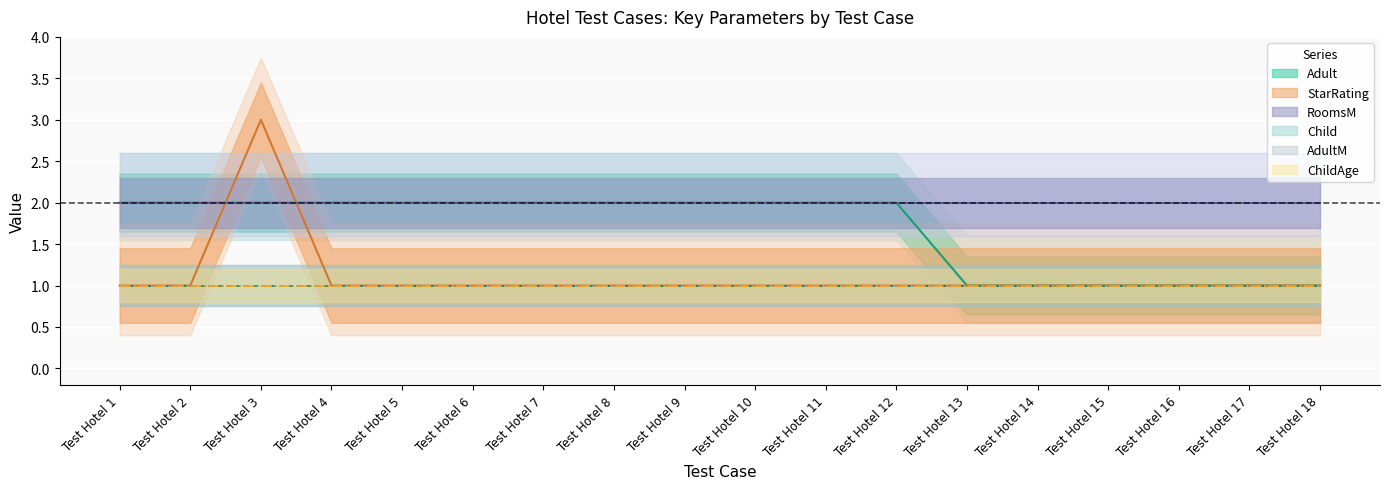

What is the spread (max minus min) of values at Test Hotel 10?

1